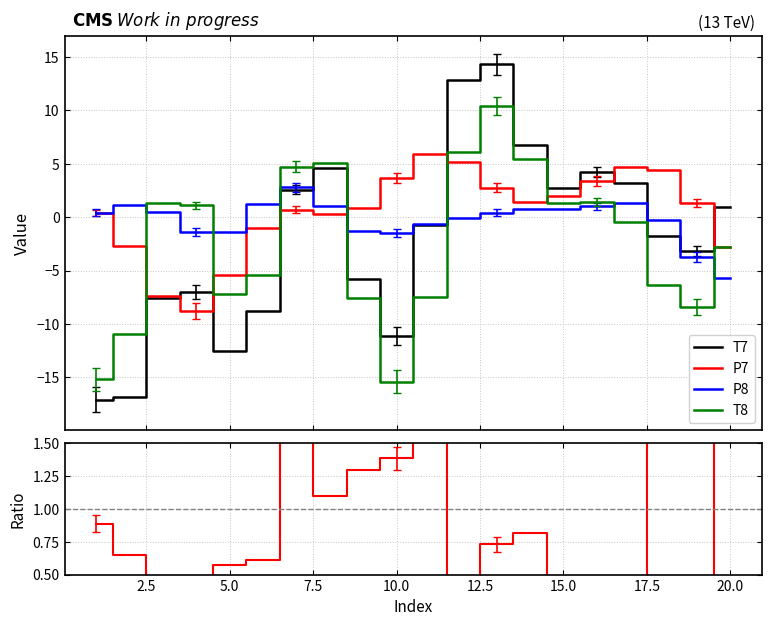

Reading left to right, extract all data points from this chart.

T7: -17.1	-16.8	-7.6	-7.1	-12.5	-8.8	2.6	4.6	-5.8	-11.1	-0.8	12.9	14.3	6.7	2.8	4.2	3.2	-1.7	-3.1	0.9
P7: 0.4	-2.7	-7.4	-8.8	-5.4	-1.0	0.7	0.3	0.9	3.7	5.9	5.2	2.7	1.4	2.0	3.4	4.7	4.4	1.4	-2.8
P8: 0.4	1.1	0.5	-1.4	-1.4	1.3	2.8	1.1	-1.3	-1.5	-0.7	-0.1	0.4	0.8	0.8	1.0	1.3	-0.3	-3.7	-5.7
T8: -15.2	-11.0	1.3	1.1	-7.2	-5.4	4.7	5.0	-7.5	-15.4	-7.5	6.1	10.4	5.5	1.3	1.4	-0.5	-6.3	-8.4	-2.8
T8/T7: 0.9	0.7	-0.2	-0.2	0.6	0.6	1.8	1.1	1.3	1.4	9.8	0.5	0.7	0.8	0.5	0.3	-0.2	3.6	2.7	-3.0